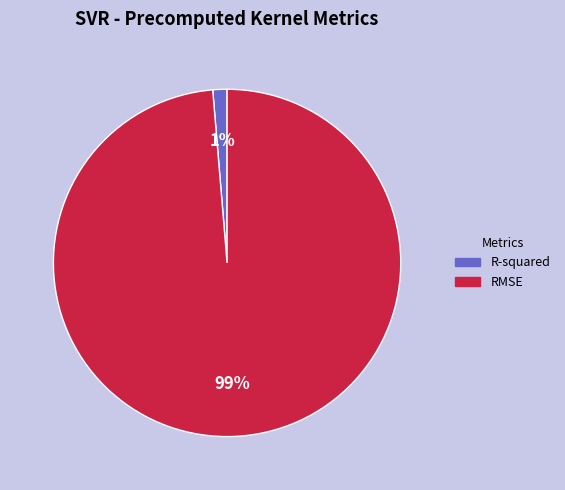

The RMSE slice represents 89% of the pie. True or false?

False